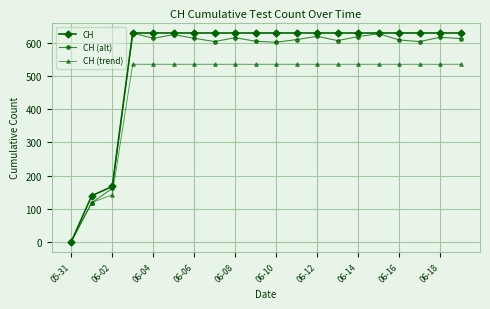

What is the highest value of the CH series?

631.0